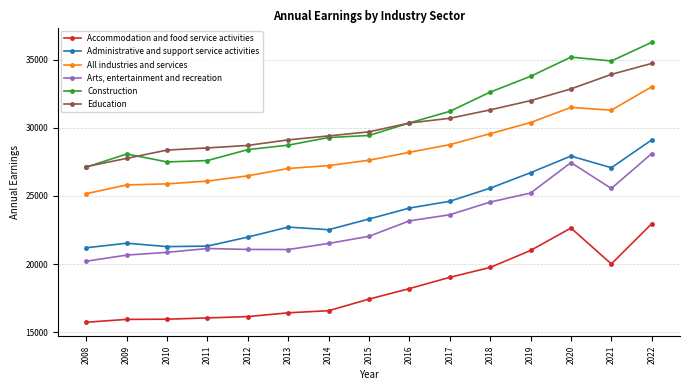

True or false: Construction has more than 0 interior local peaks.

True